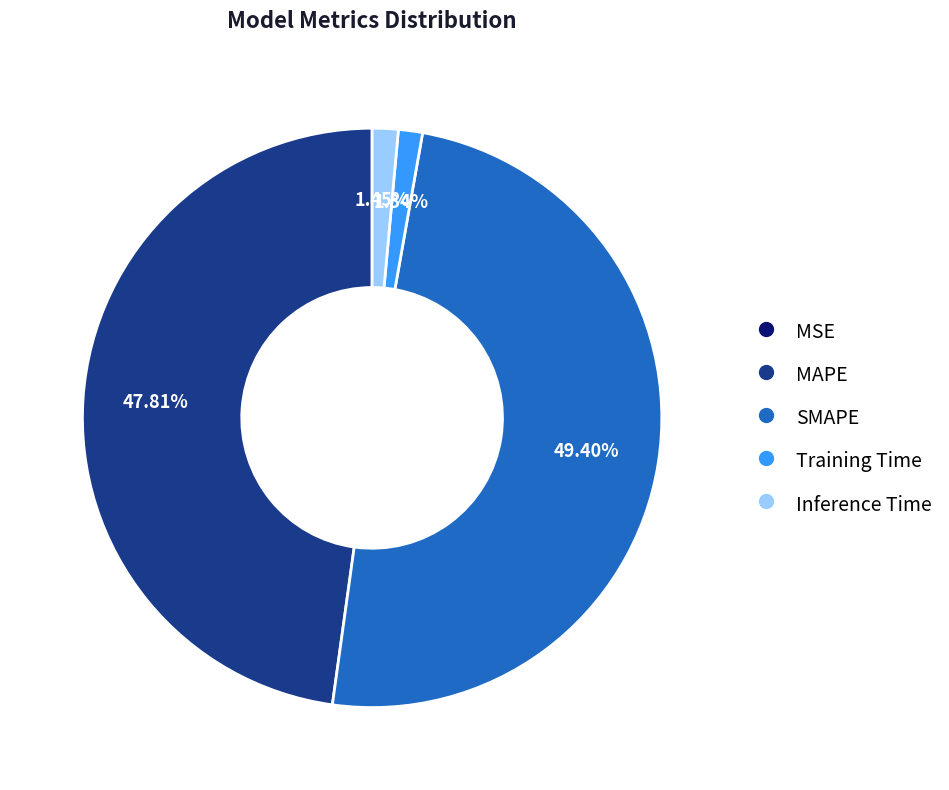

To the nearest percent, what is the difference between the largest and smallest slice percentages?

49%